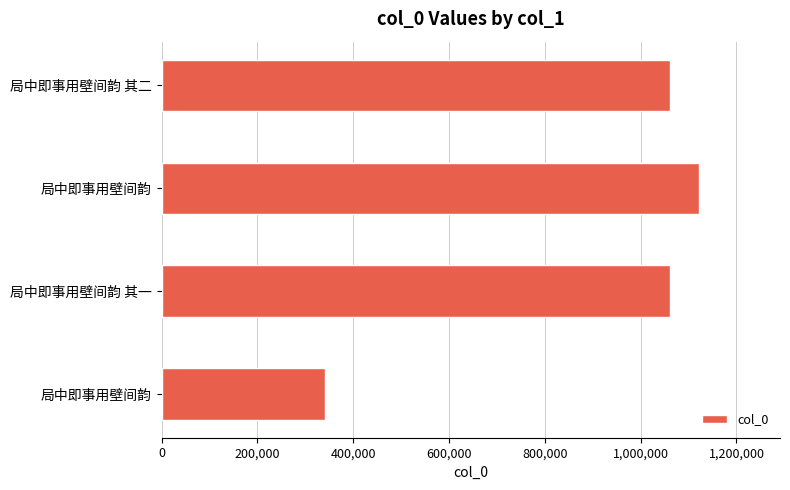

What is the maximum value shown in the chart?

1122557